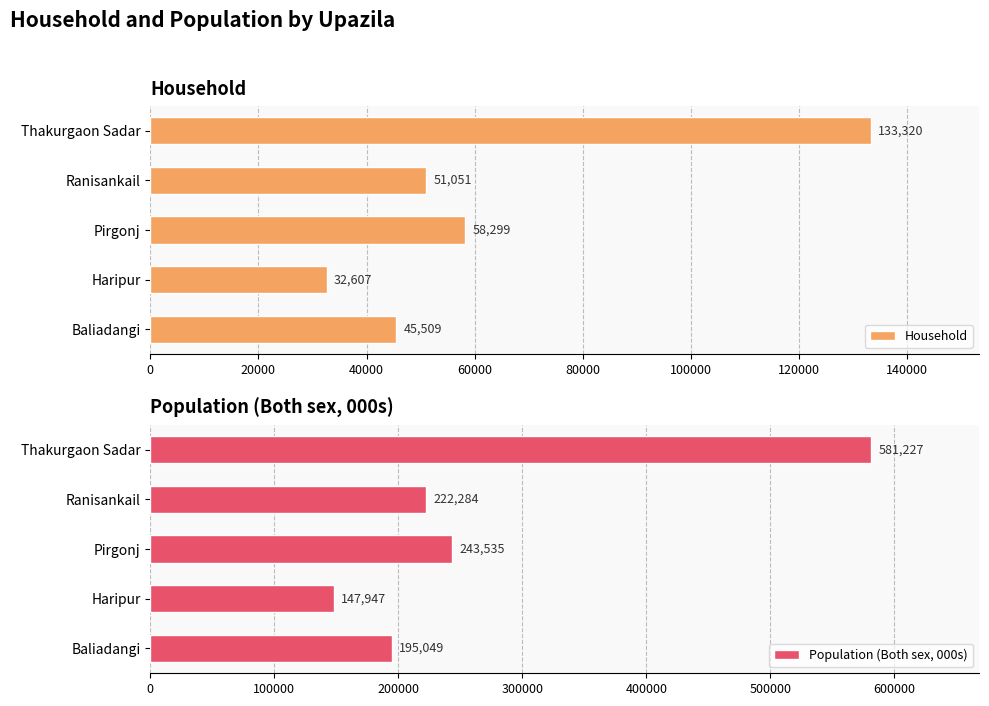

Reading left to right, list all the values displayed in this chart.

Household: 45509	32607	58299	51051	133320
Population (Both sex, 000s): 195049	147947	243535	222284	581227